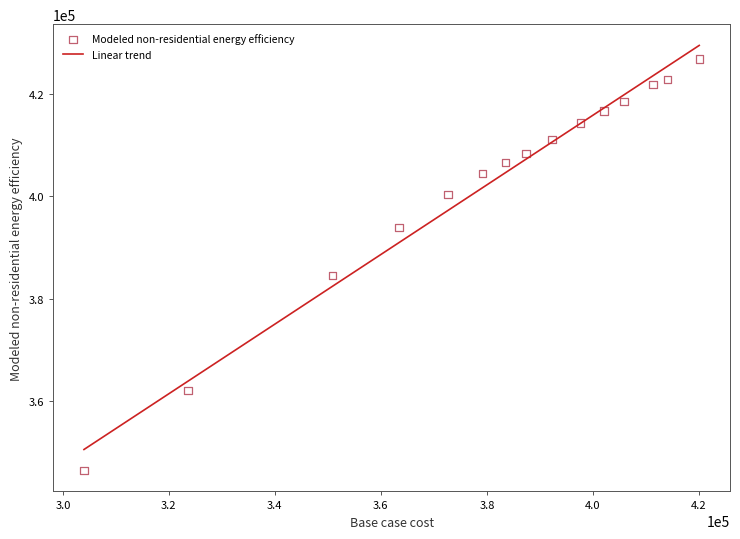

What is the range of X values (max minus min)?

116081.0